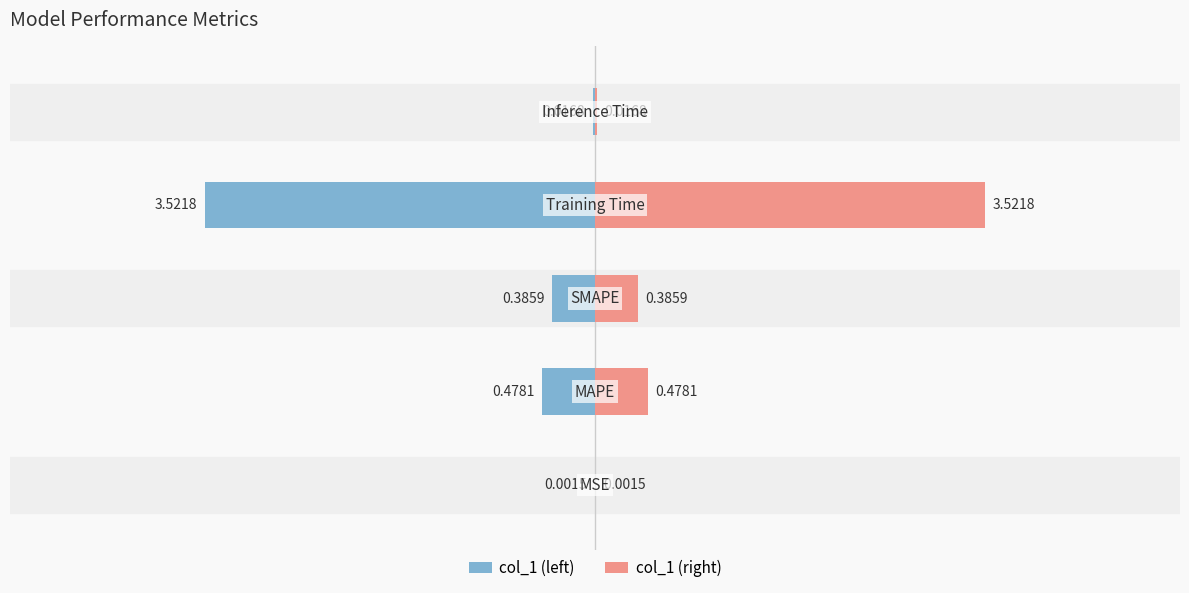

Which series has the largest total across all categories?

col_1 (right)